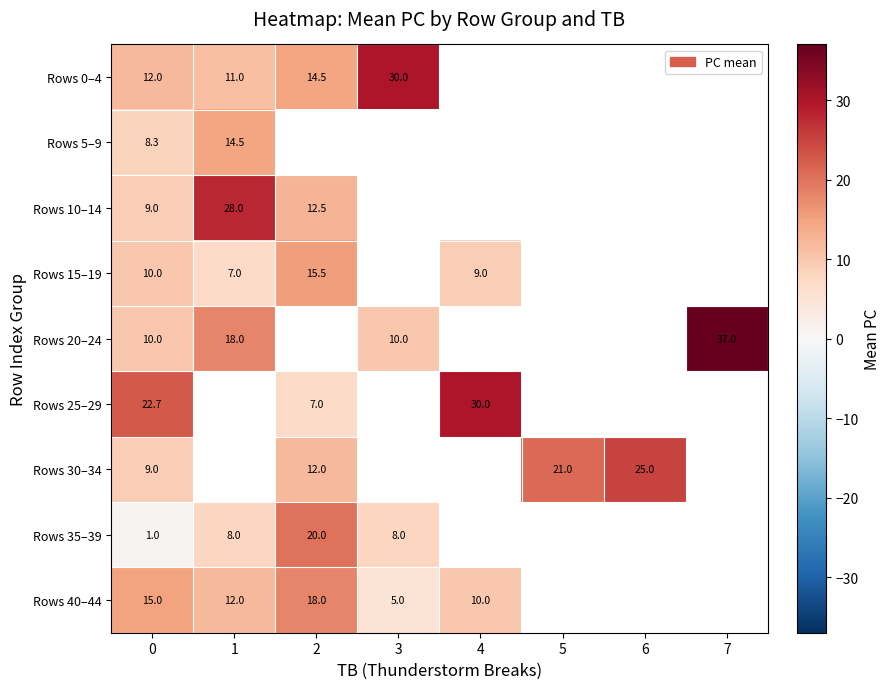

True or false: Rows 40–44 has a value of 8.1 at 3.

False